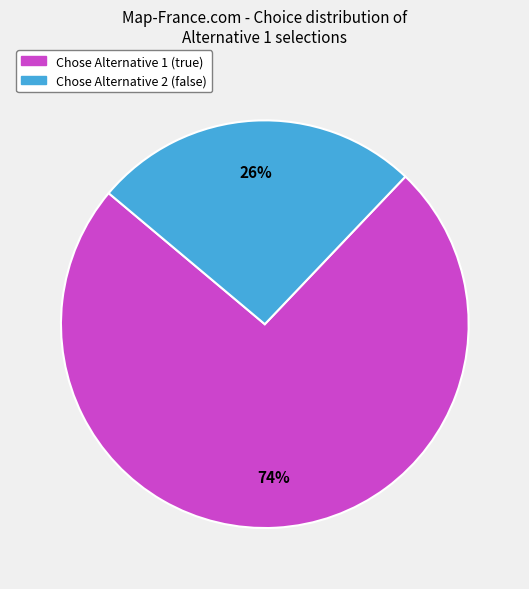

To the nearest percent, what is the average slice percentage?

50%